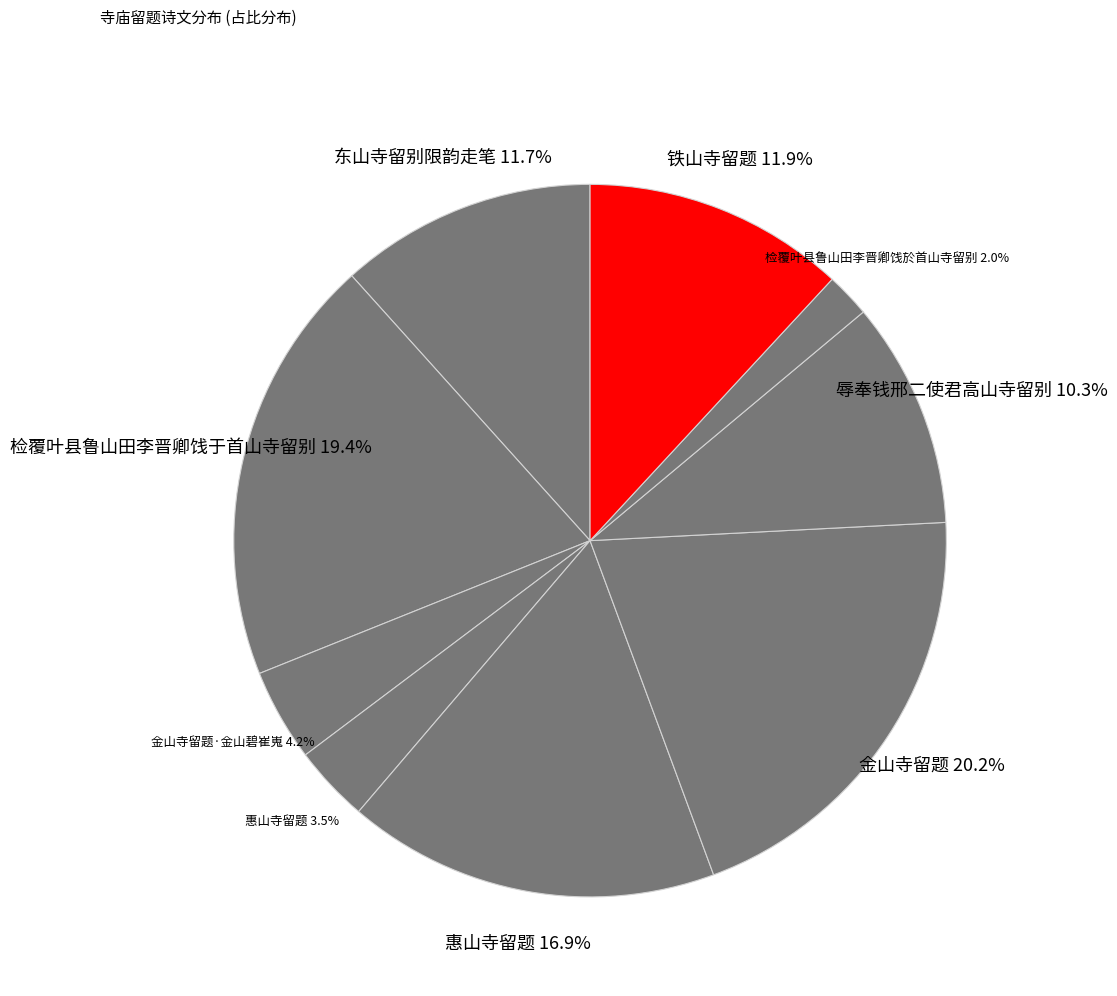

Count the number of slices in the pie.

9